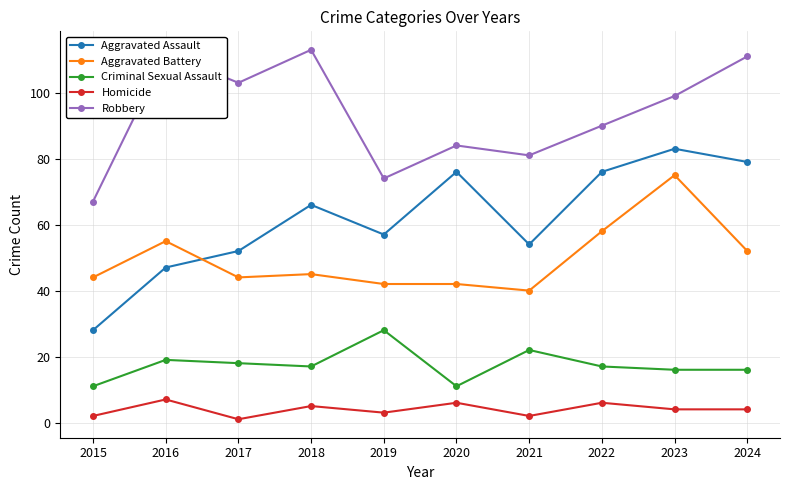

Reading left to right, transcribe all the data shown in this chart.

Aggravated Assault: 2015=28	2016=47	2017=52	2018=66	2019=57	2020=76	2021=54	2022=76	2023=83	2024=79
Aggravated Battery: 2015=44	2016=55	2017=44	2018=45	2019=42	2020=42	2021=40	2022=58	2023=75	2024=52
Criminal Sexual Assault: 2015=11	2016=19	2017=18	2018=17	2019=28	2020=11	2021=22	2022=17	2023=16	2024=16
Homicide: 2015=2	2016=7	2017=1	2018=5	2019=3	2020=6	2021=2	2022=6	2023=4	2024=4
Robbery: 2015=67	2016=112	2017=103	2018=113	2019=74	2020=84	2021=81	2022=90	2023=99	2024=111